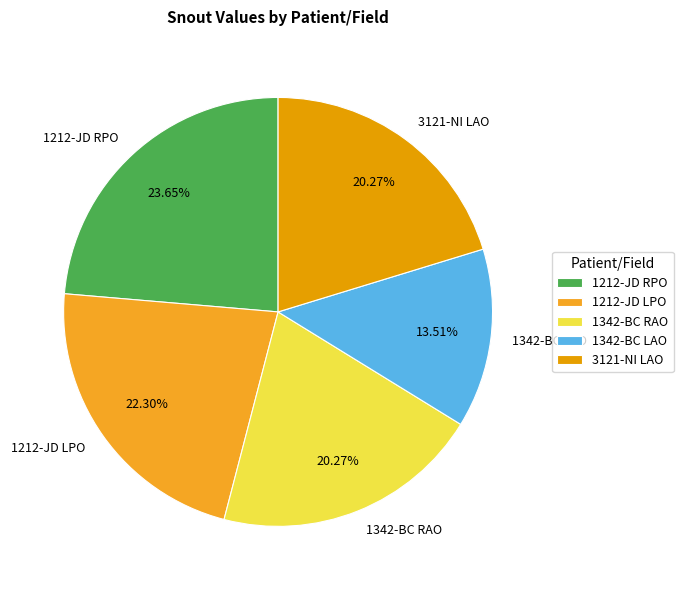

What is the ratio of the value at 1342-BC RAO to the value at 1342-BC LAO?

1.5